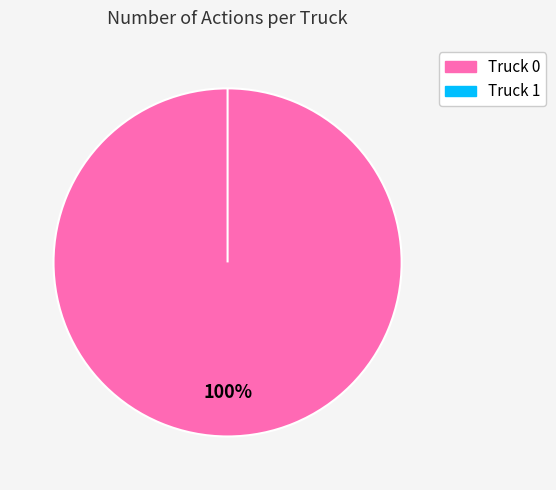

What portion of the pie excludes Truck 1?

100.0%